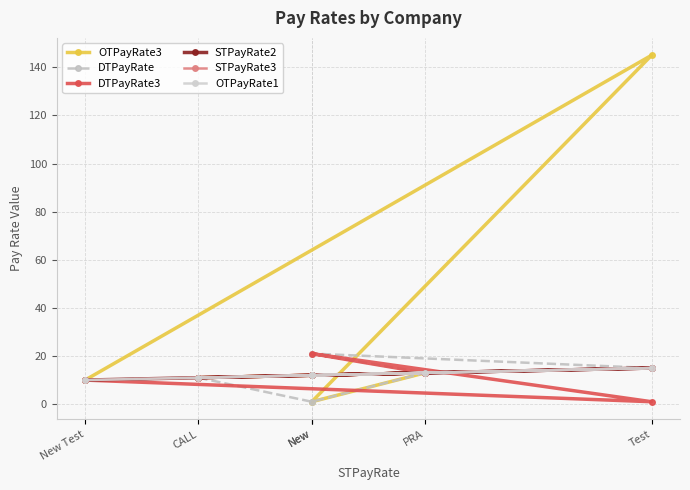

At which category does DTPayRate3 reach its first local peak?

New